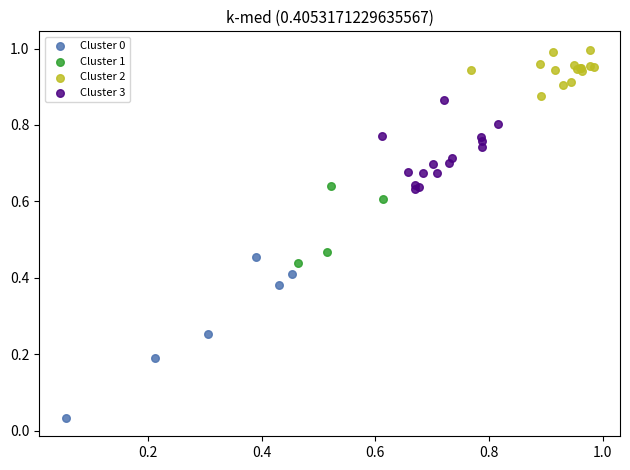

Which series contains the highest Y value?

Cluster 2